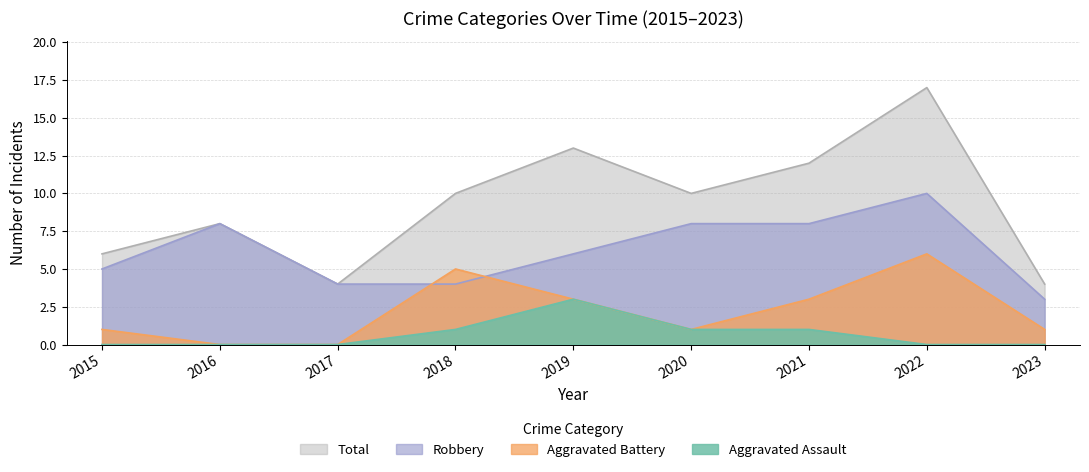

Does the chart display data point markers on the line(s)?

No